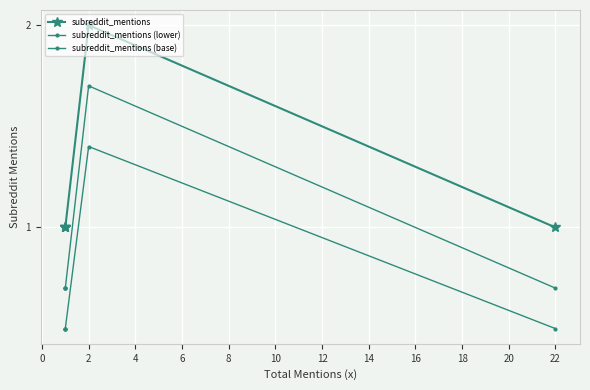

Which series has the largest total across all categories?

subreddit_mentions